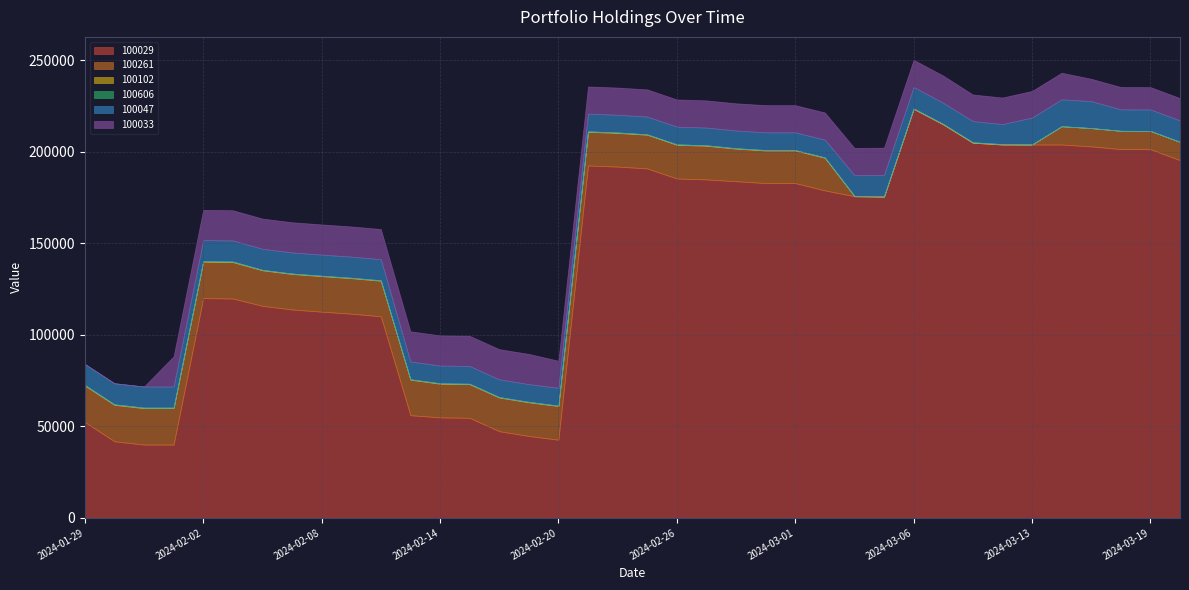

What is the total value across all series at 2024-03-13?

233180